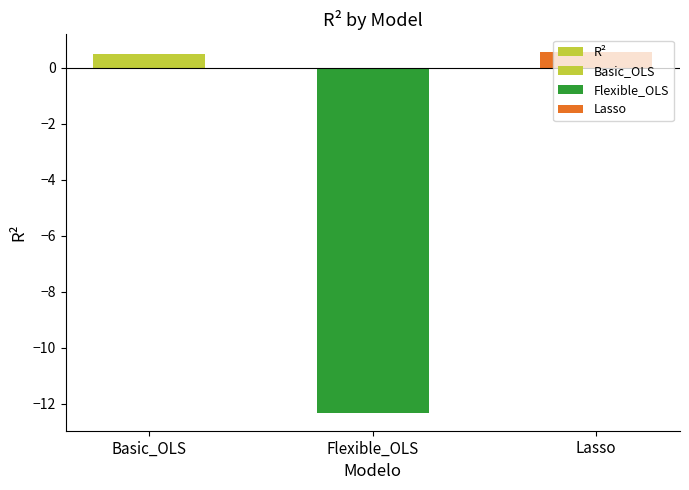

What is the change in value from Basic_OLS to Lasso?

+0.1